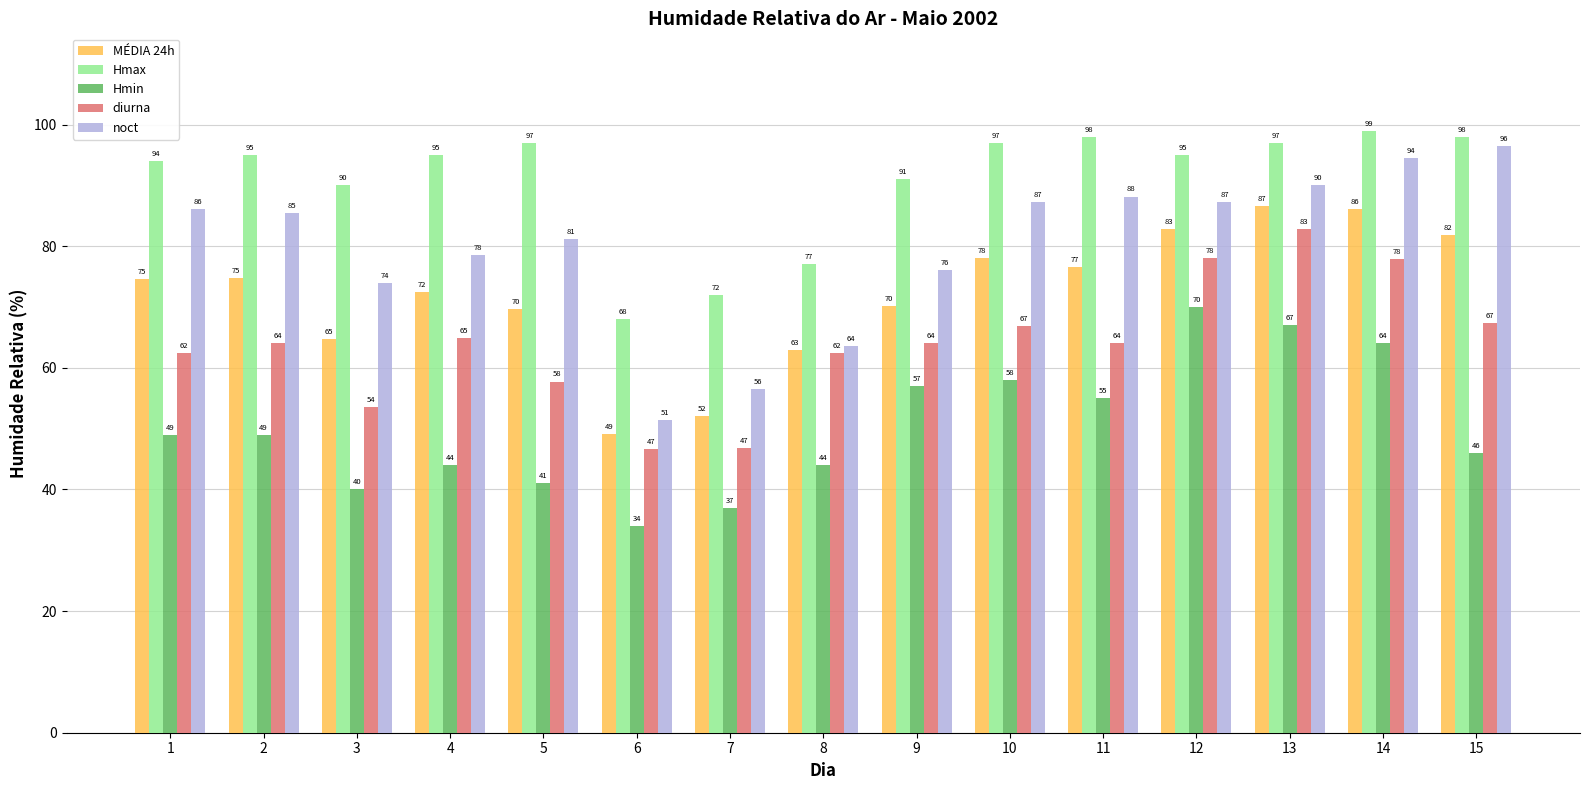

How many bars are there in total?

75